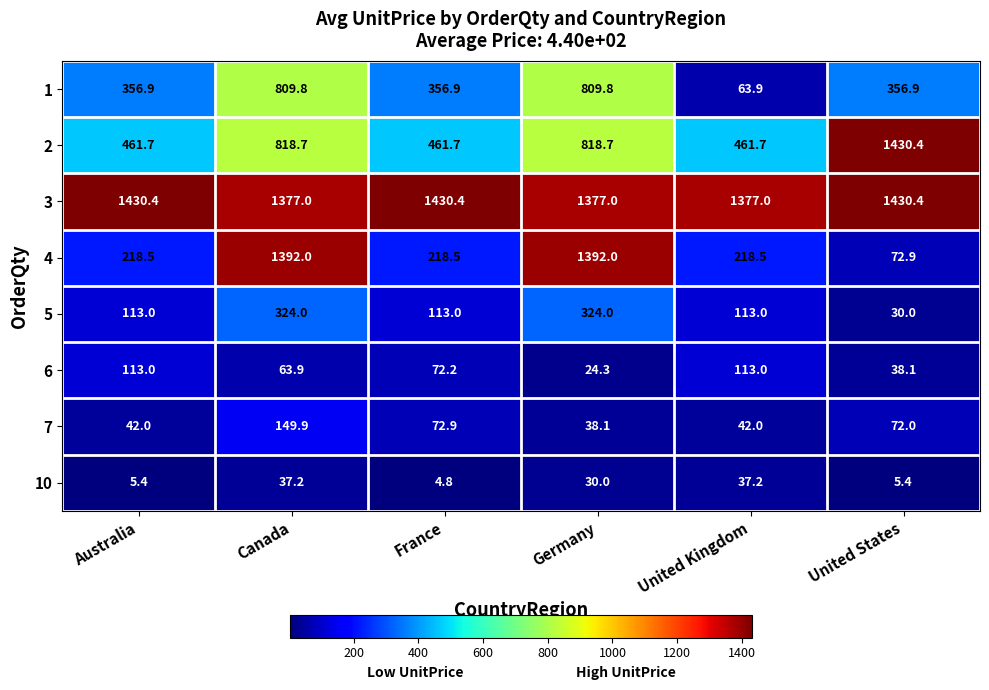

Is it true that 1 equals 1224.0 at Germany?

False